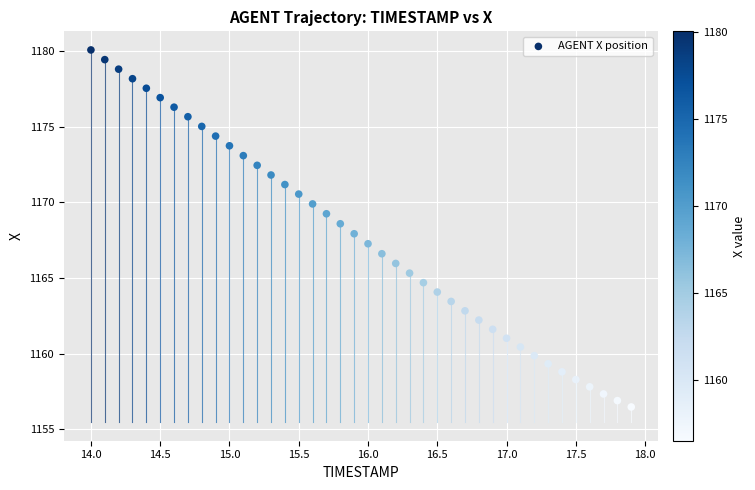

What is the range of Y values (max minus min)?

23.6